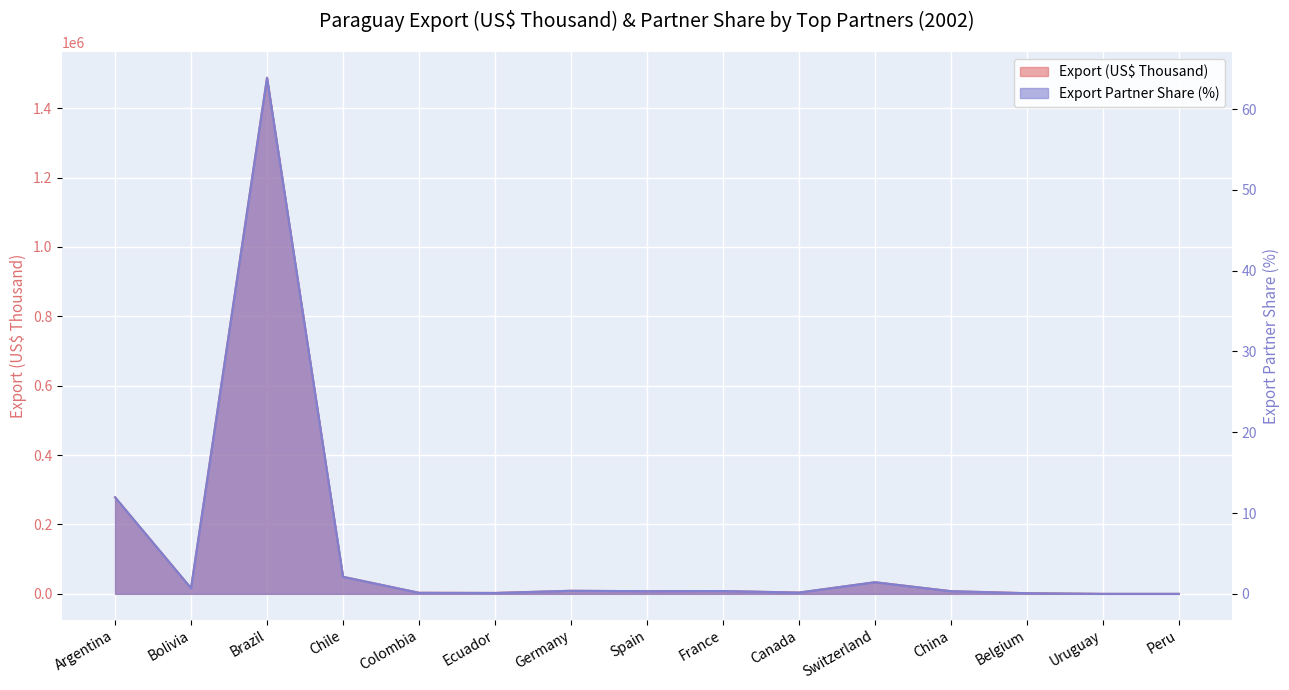

What is the difference between the maximum and minimum values in the Export (US$ Thousand) series?

1487597.9